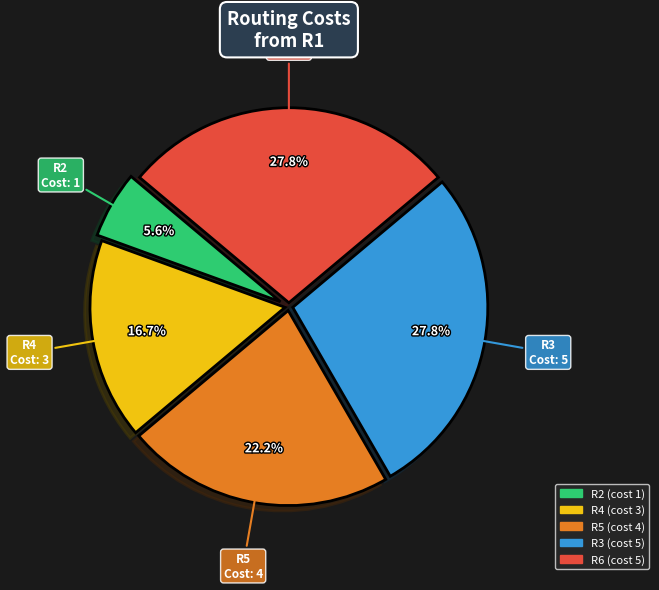

Is it true that R2 is 18% of the pie?

False